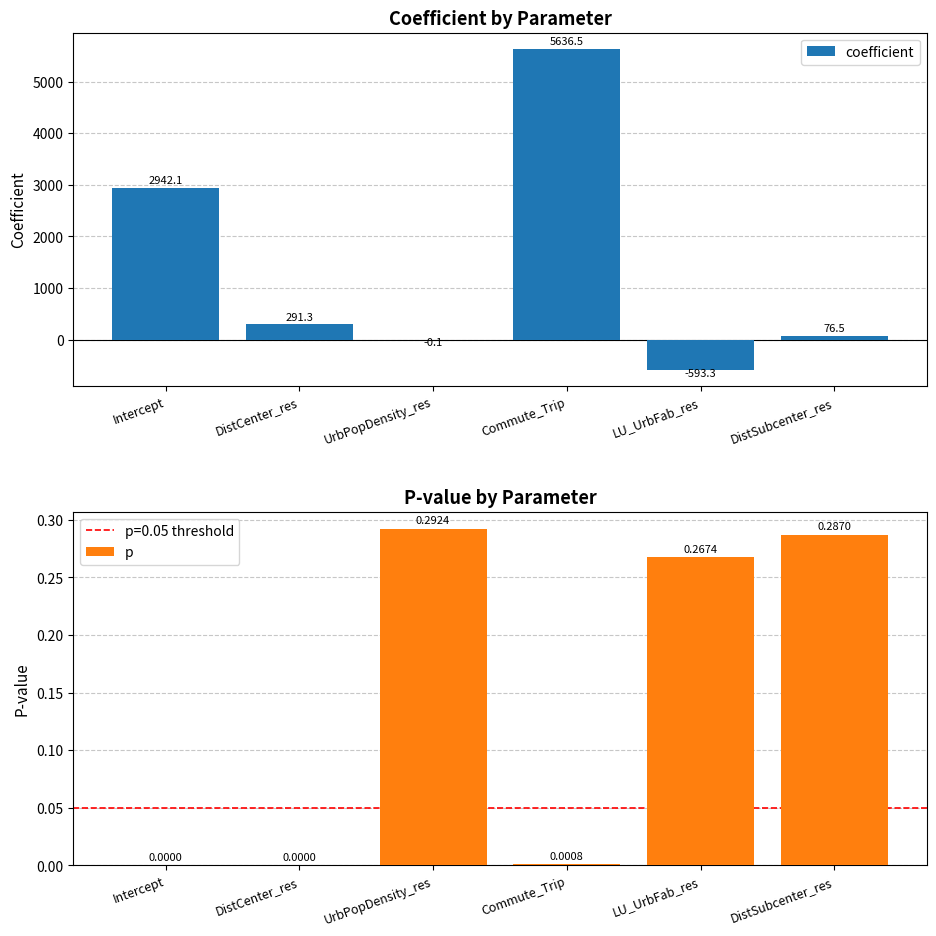

Which category has the lowest value across all series?

LU_UrbFab_res